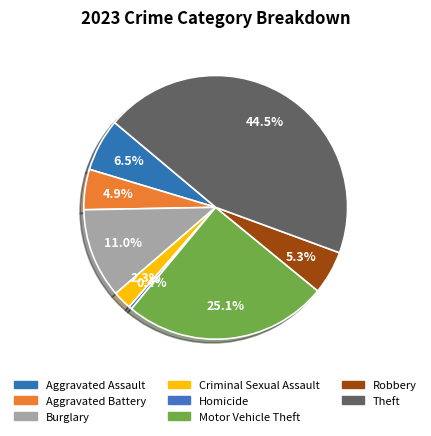

Which category has the biggest portion of the pie?

Theft